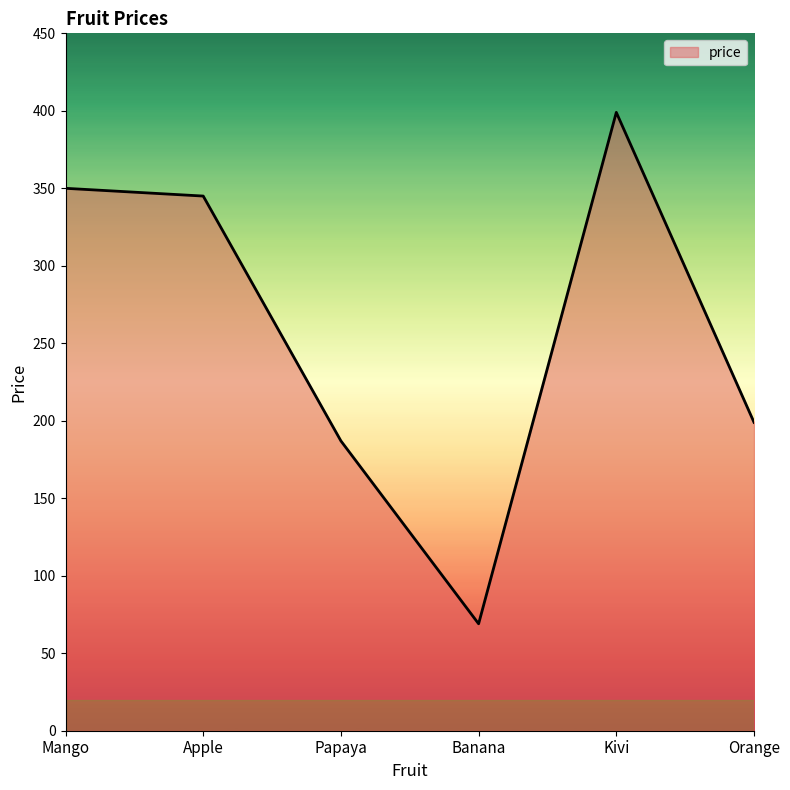

What is the difference between the second highest and second lowest values?

163